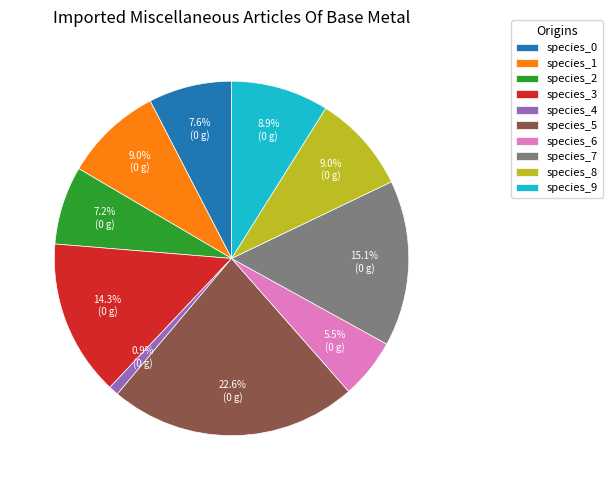

Between species_9 and species_5, which is larger?

species_5